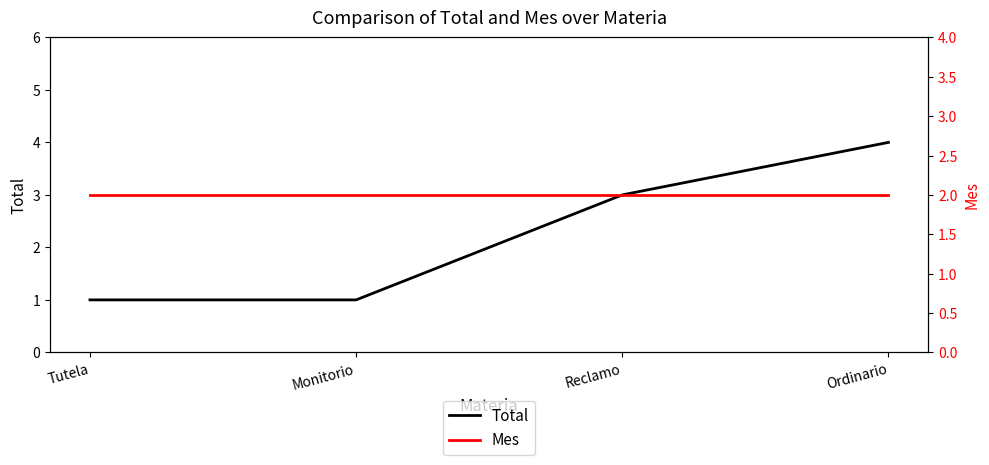

At how many categories does at least one series exceed 3?

1